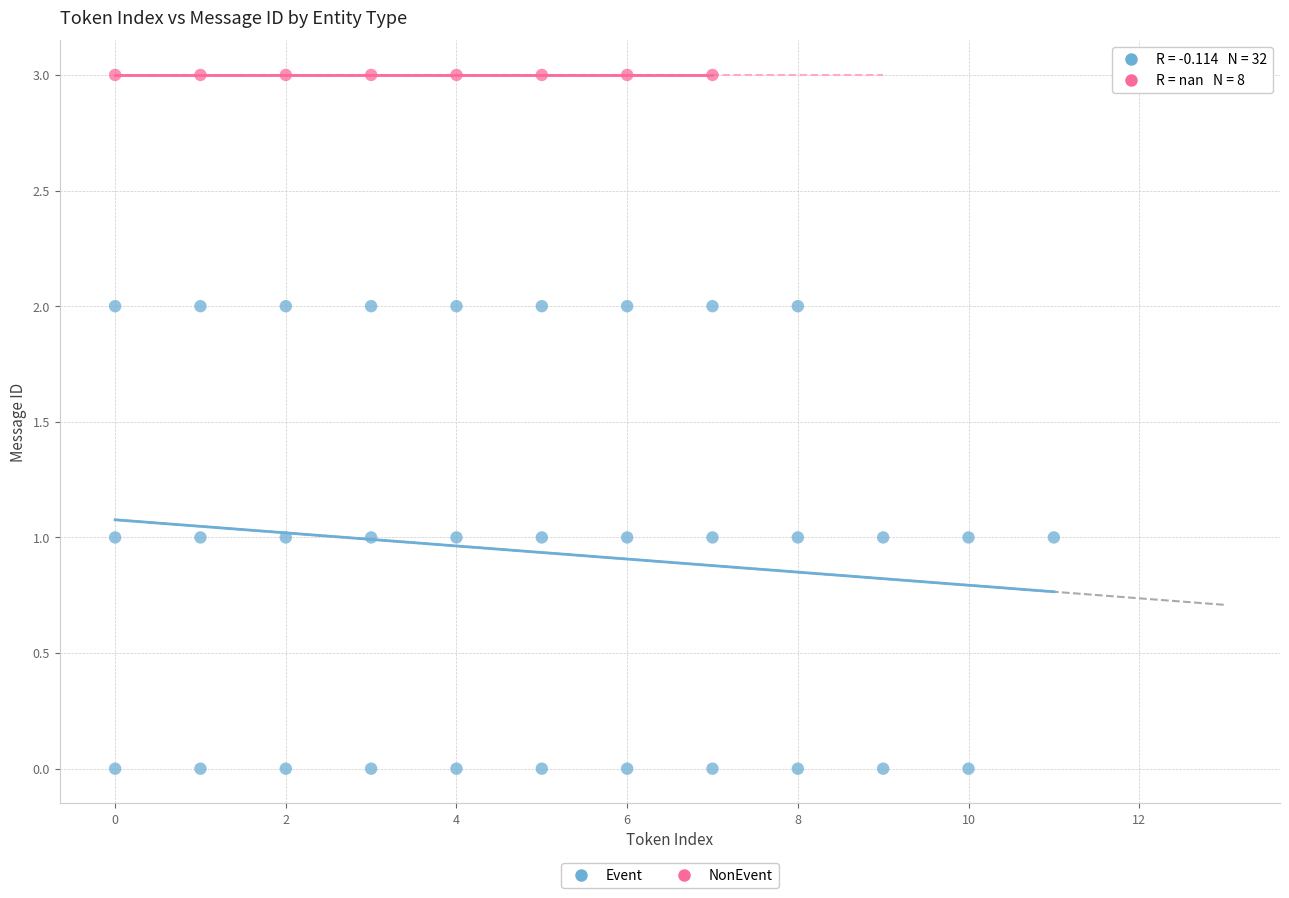

Which series reaches the maximum Y coordinate?

NonEvent